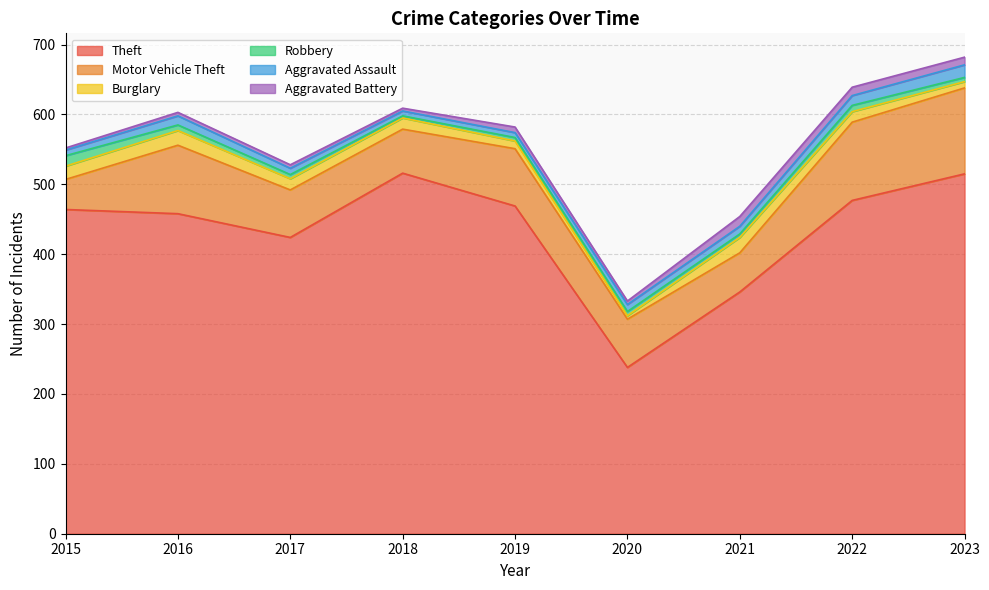

What is the lowest value of the Burglary series?

5